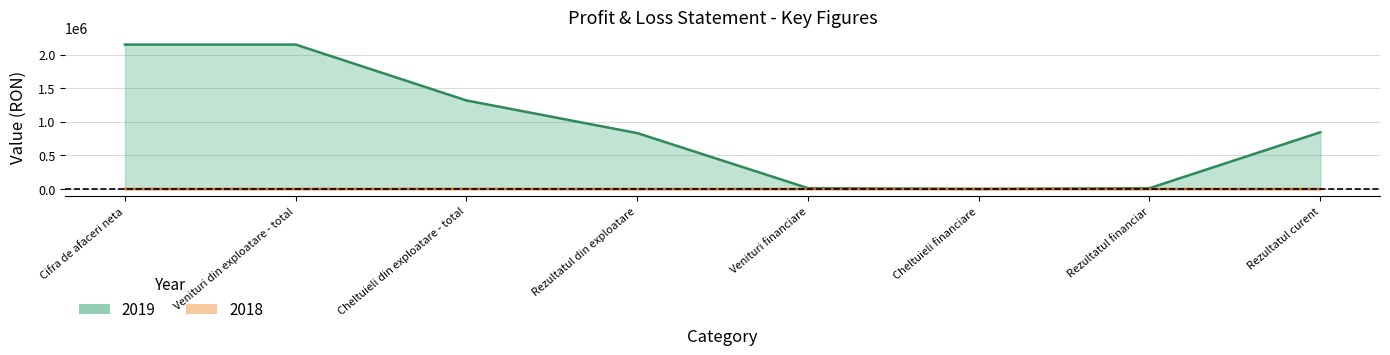

Does the chart have visible grid lines?

Yes